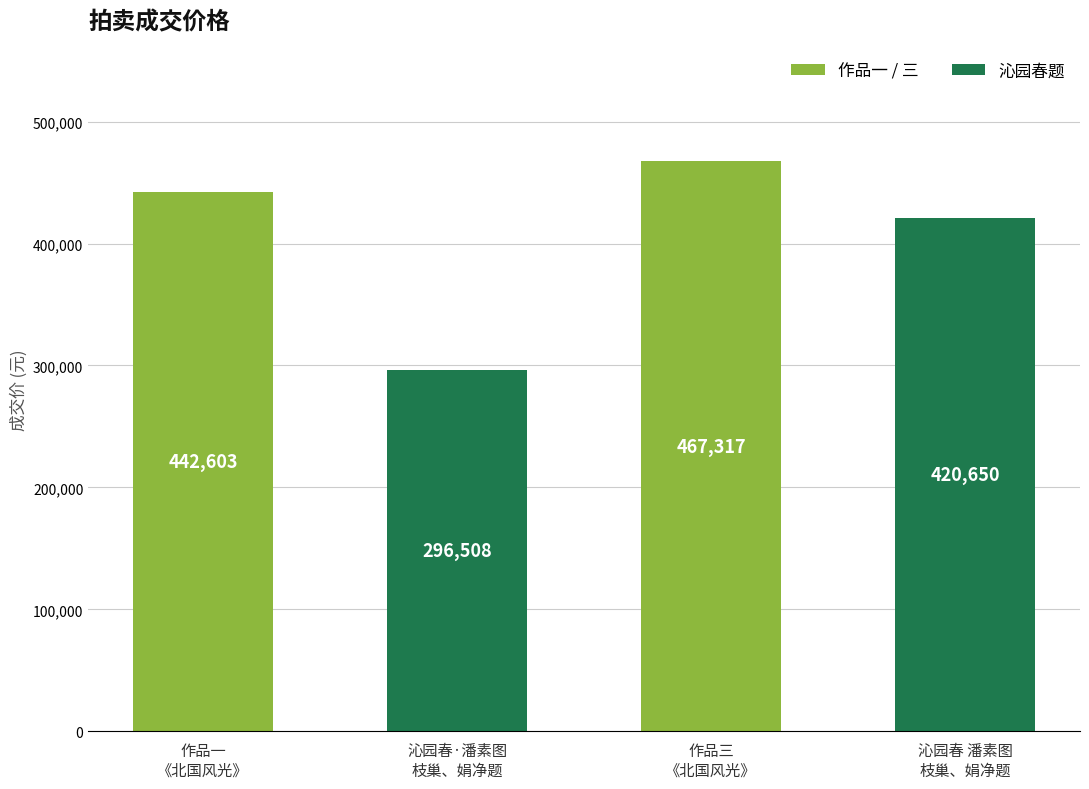

What is the label of the 3rd bar from the right?

沁园春·潘素图
枝巢、娟净题